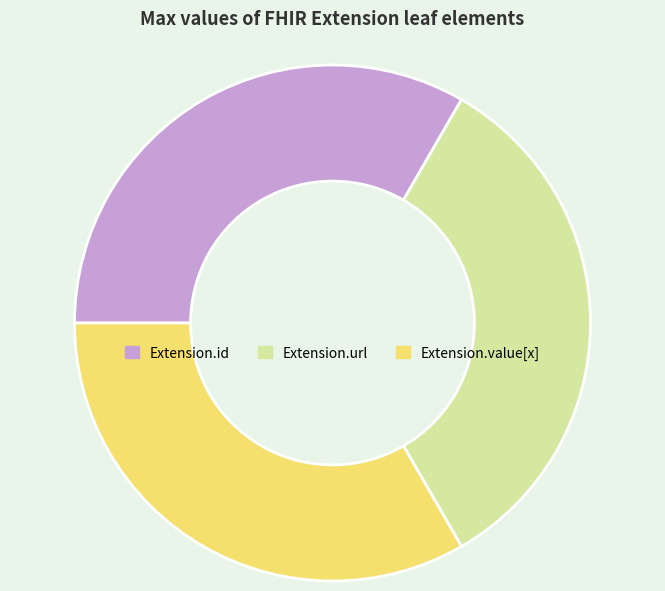

Is it true that Extension.value[x] is 33% of the pie?

True